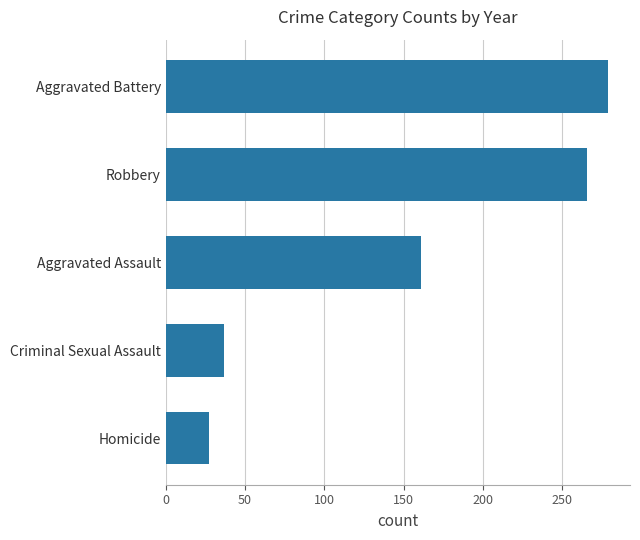

Is it true that the value at Aggravated Assault is 160.8?

True